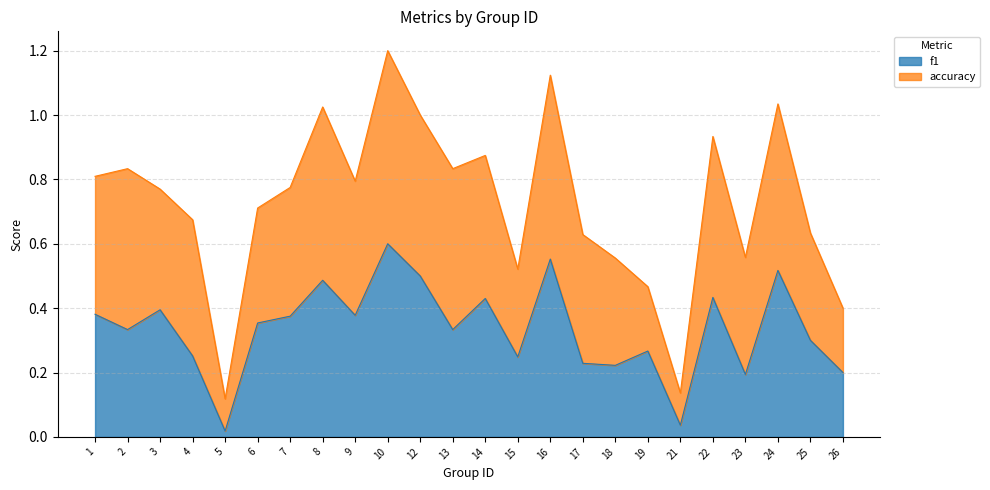

List the labels in order of value, largest first.

10, 16, 24, 12, 8, 22, 14, 3, 1, 9, 7, 6, 2, 13, 25, 19, 4, 15, 17, 18, 26, 23, 21, 5